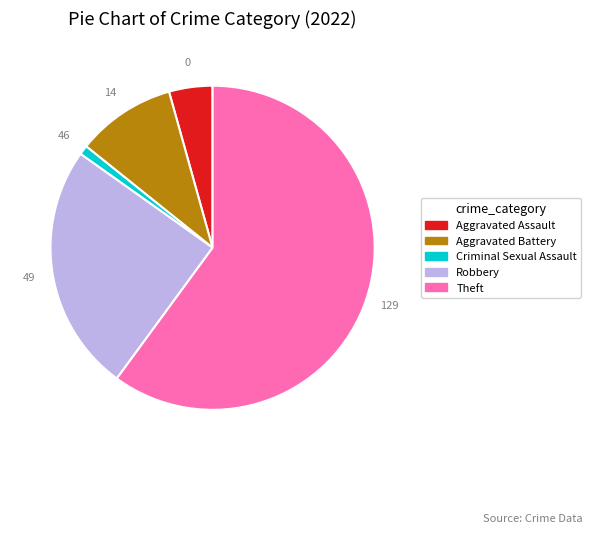

Does any single category account for the majority?

Yes